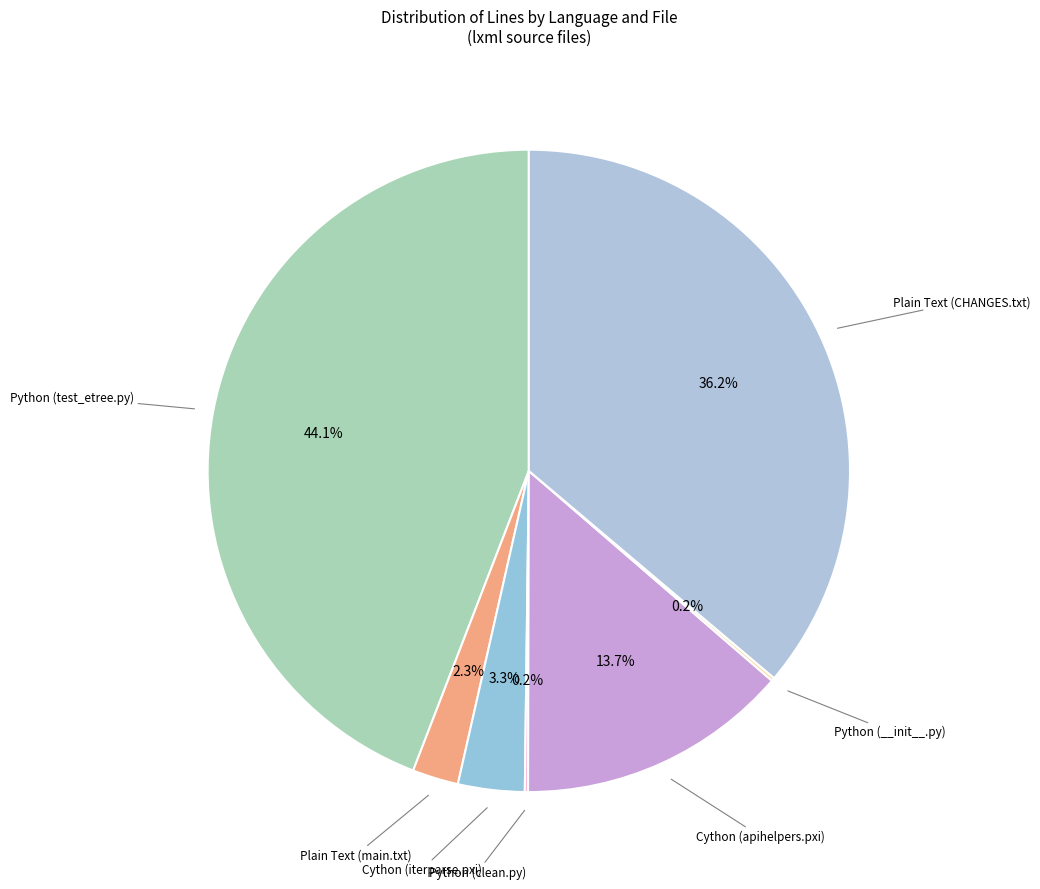

Which category has the biggest portion of the pie?

Python (test_etree.py)